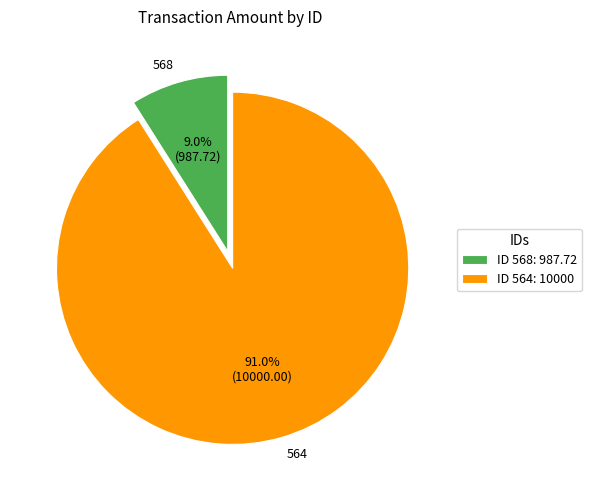

Approximately how many times larger is the value at 568 compared to 564?

0.1